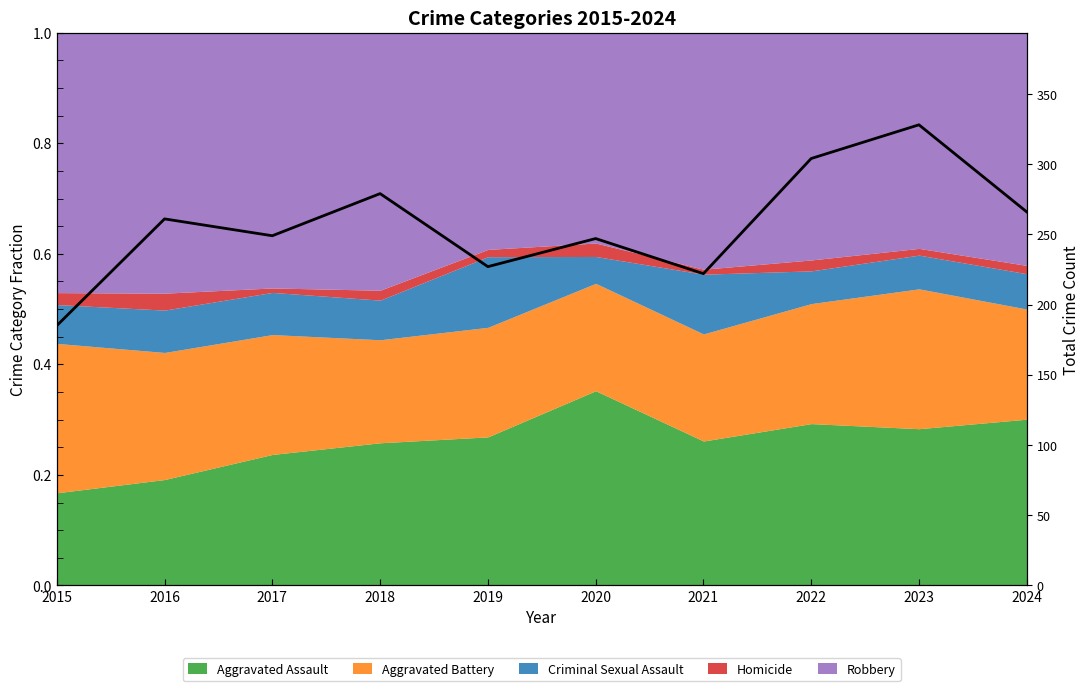

How many lines are shown in the chart?

1